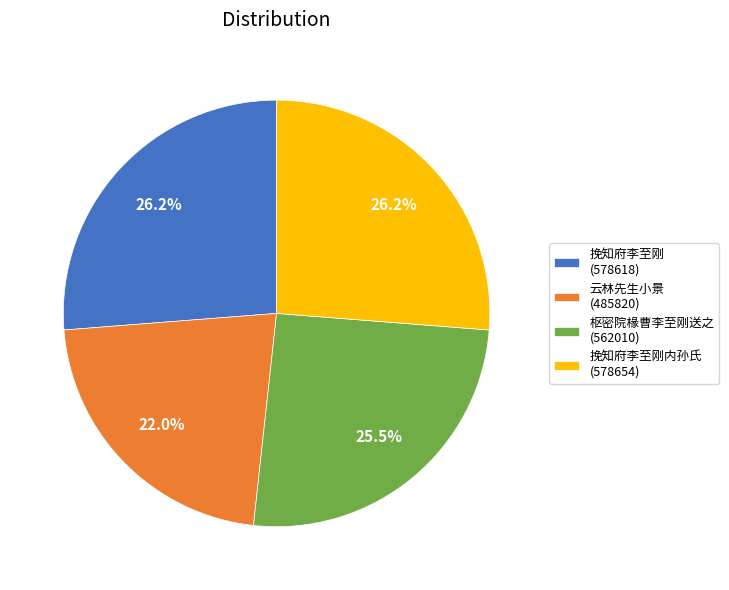

What percentage is NOT represented by 挽知府李至刚 (578618)?

73.8%